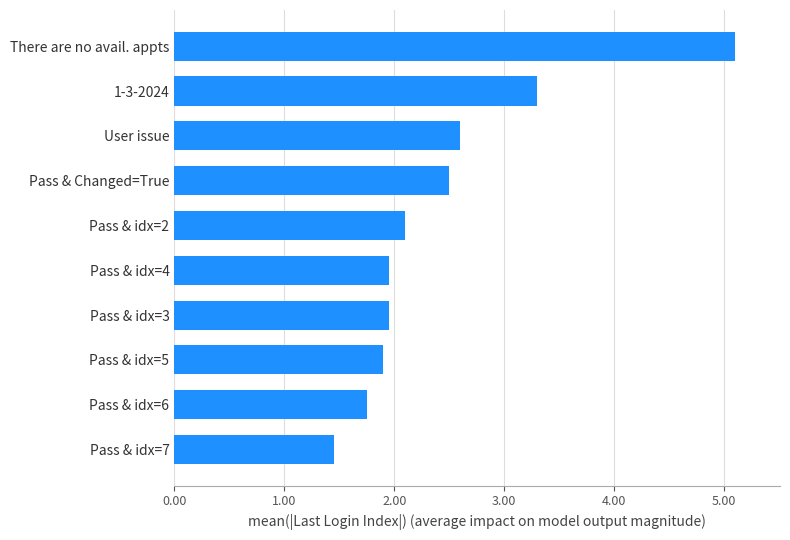

What is the average value?

2.5